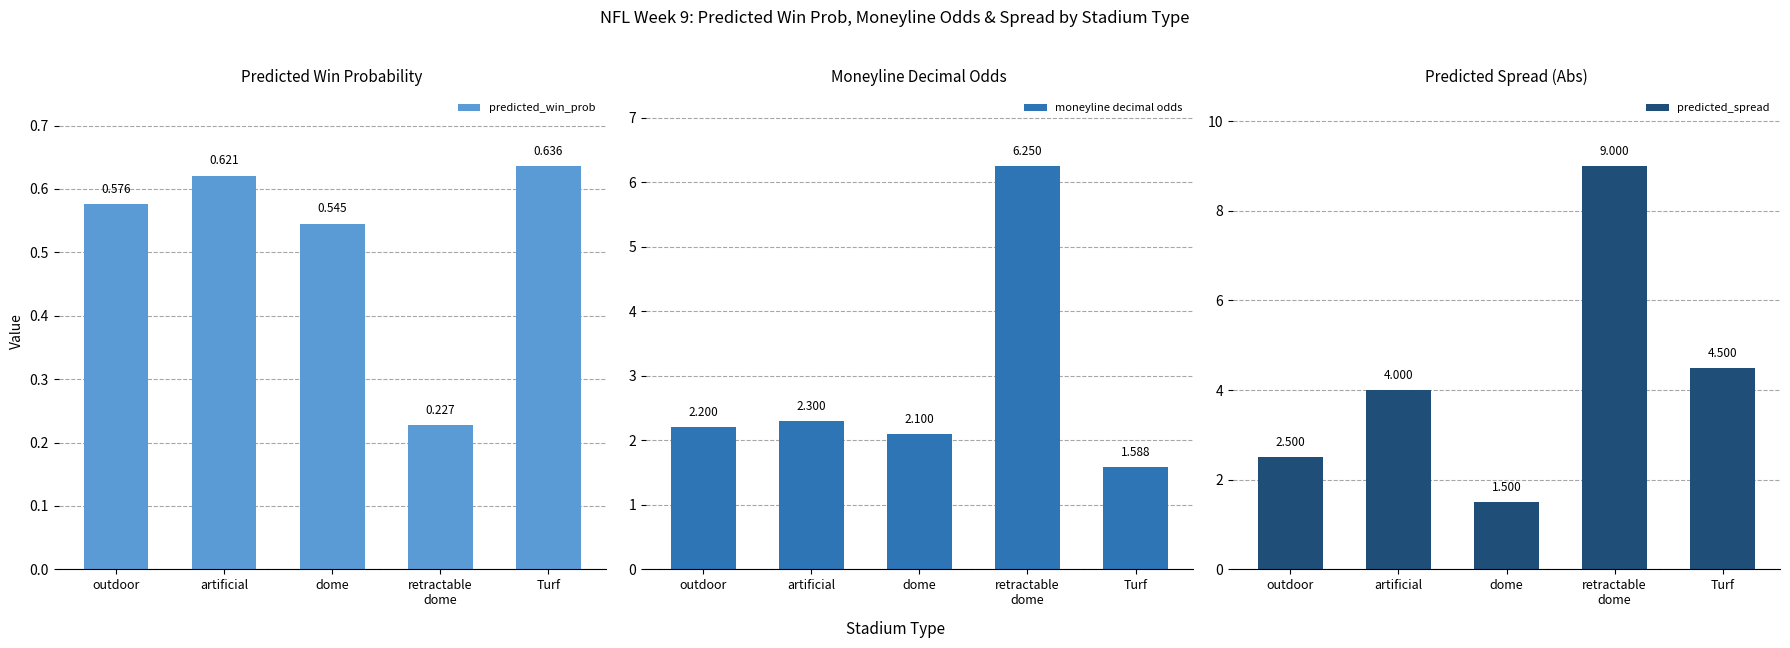

Which label corresponds to the largest value in the chart?

retractable
dome